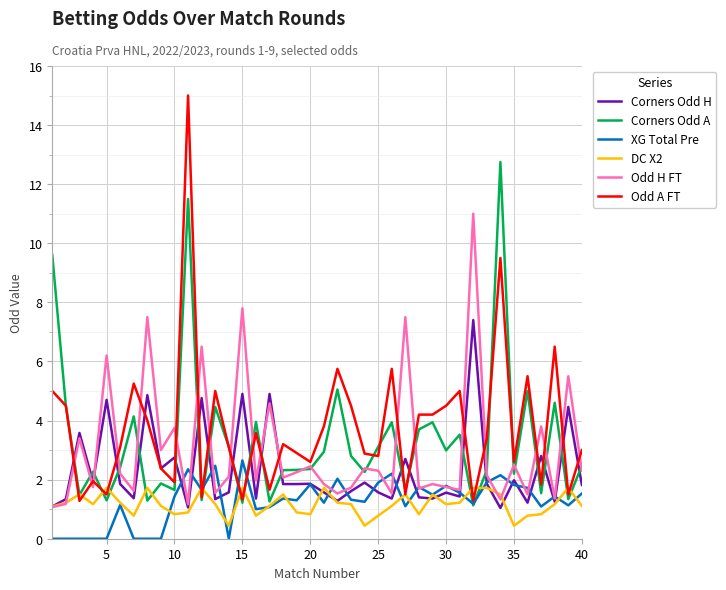

List the series in order of their peak value, highest first.

Odd A FT, Corners Odd A, Odd H FT, Corners Odd H, XG Total Pre, DC X2